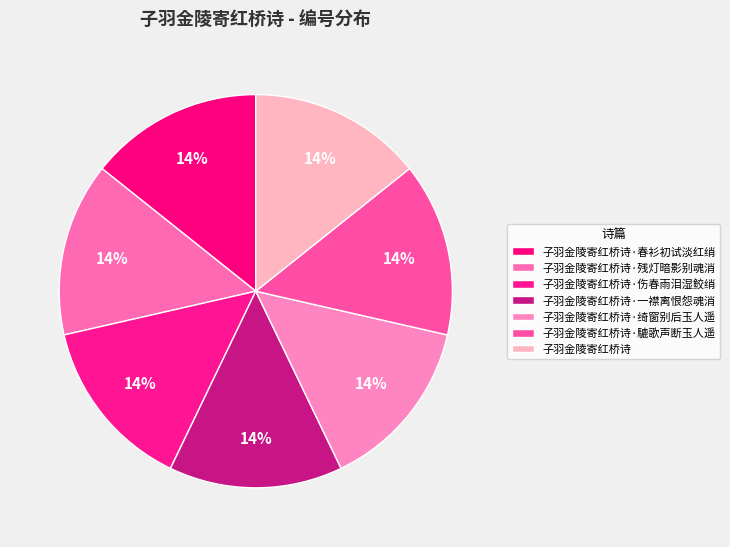

Do 子羽金陵寄红桥诗 and 子羽金陵寄红桥诗·绮窗别后玉人遥 together represent more than half of the pie?

No